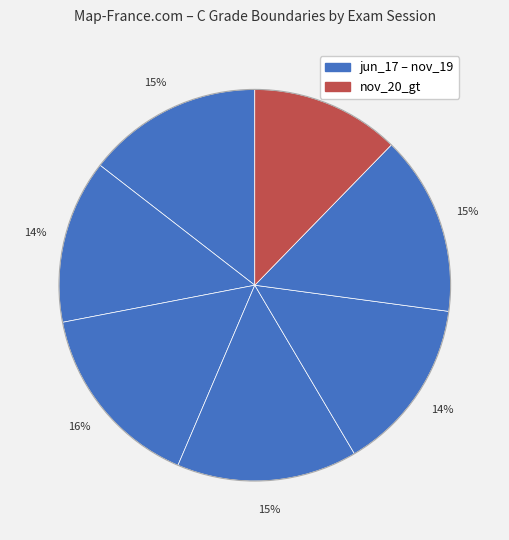

How many segments does this pie chart have?

7